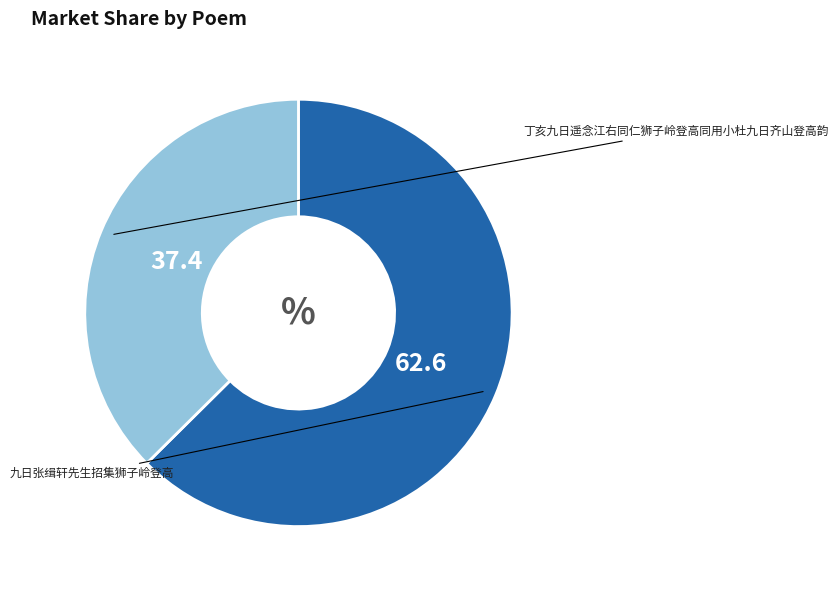

How many slices are in this pie chart?

2